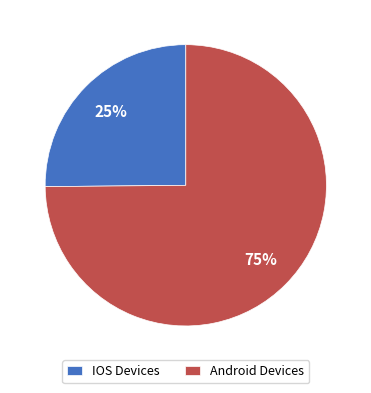

To the nearest percent, what percentage of the pie is Android Devices?

75%